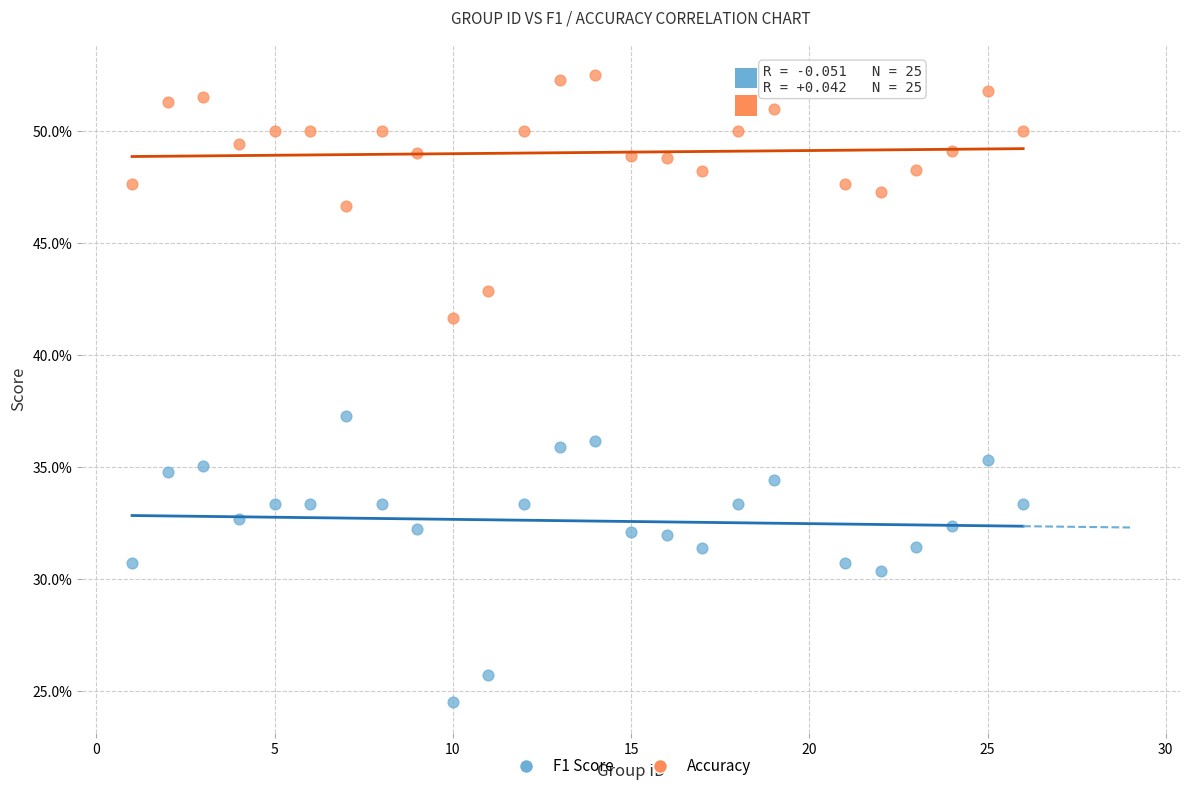

Which series reaches the minimum Y coordinate?

F1 Score